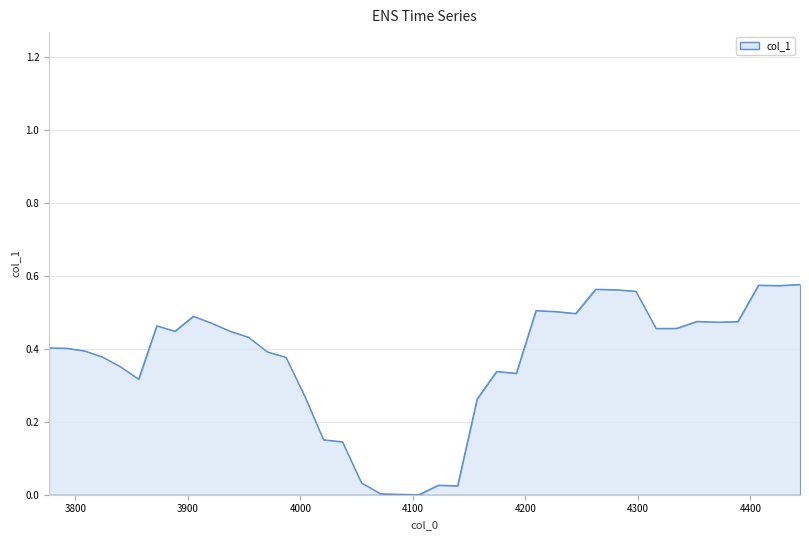

Is this an area chart (filled region under the line)?

Yes